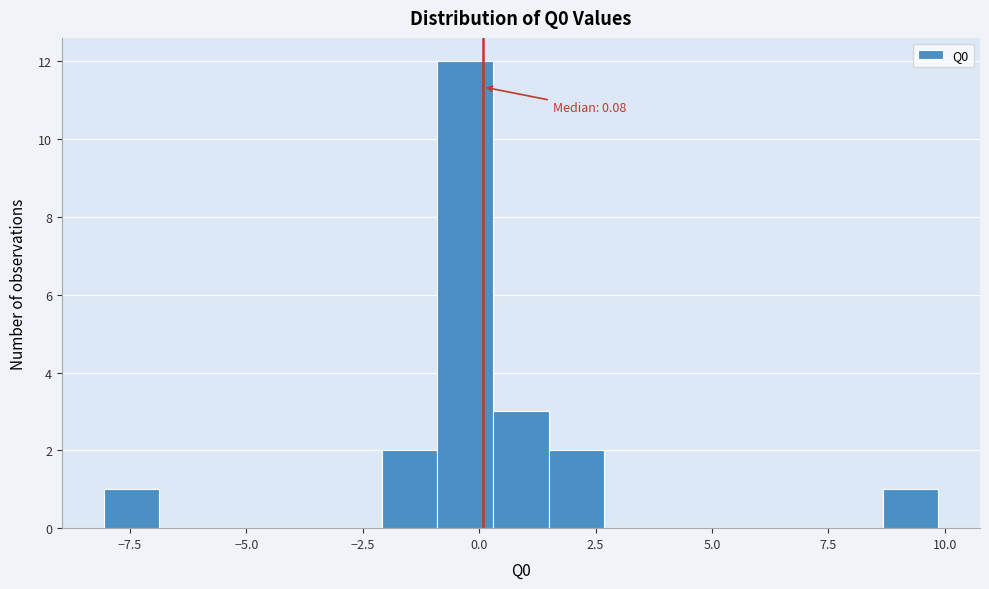

Around what value on the x-axis is the tallest bar? Give the approximate position of its centre, as read against the axis.

-0.5